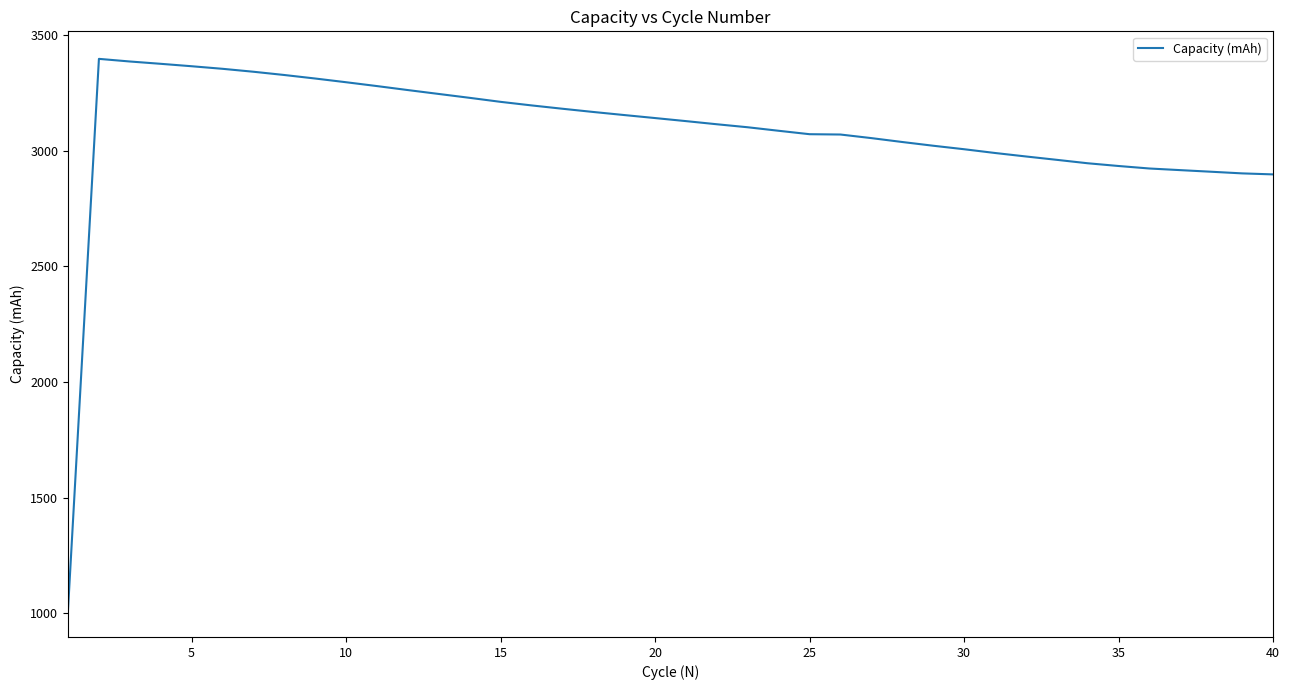

What is the smallest value displayed?

1016.0